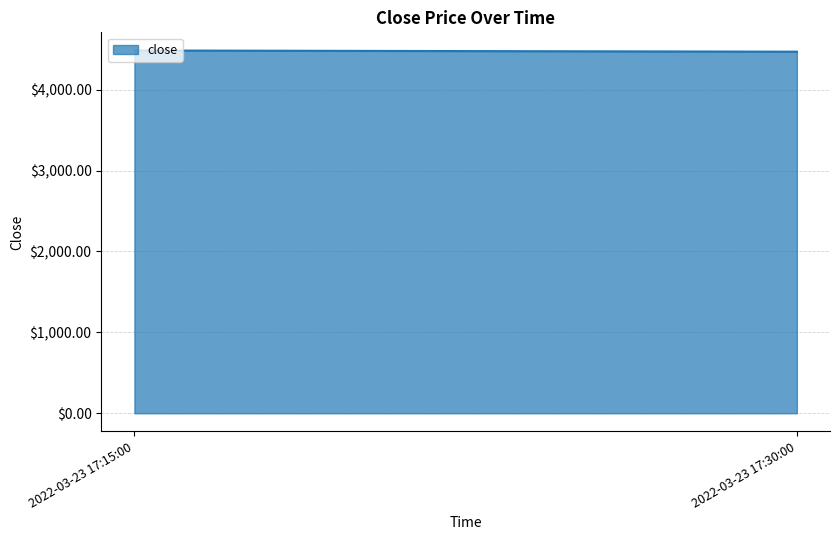

What is the smallest value displayed?

4469.1